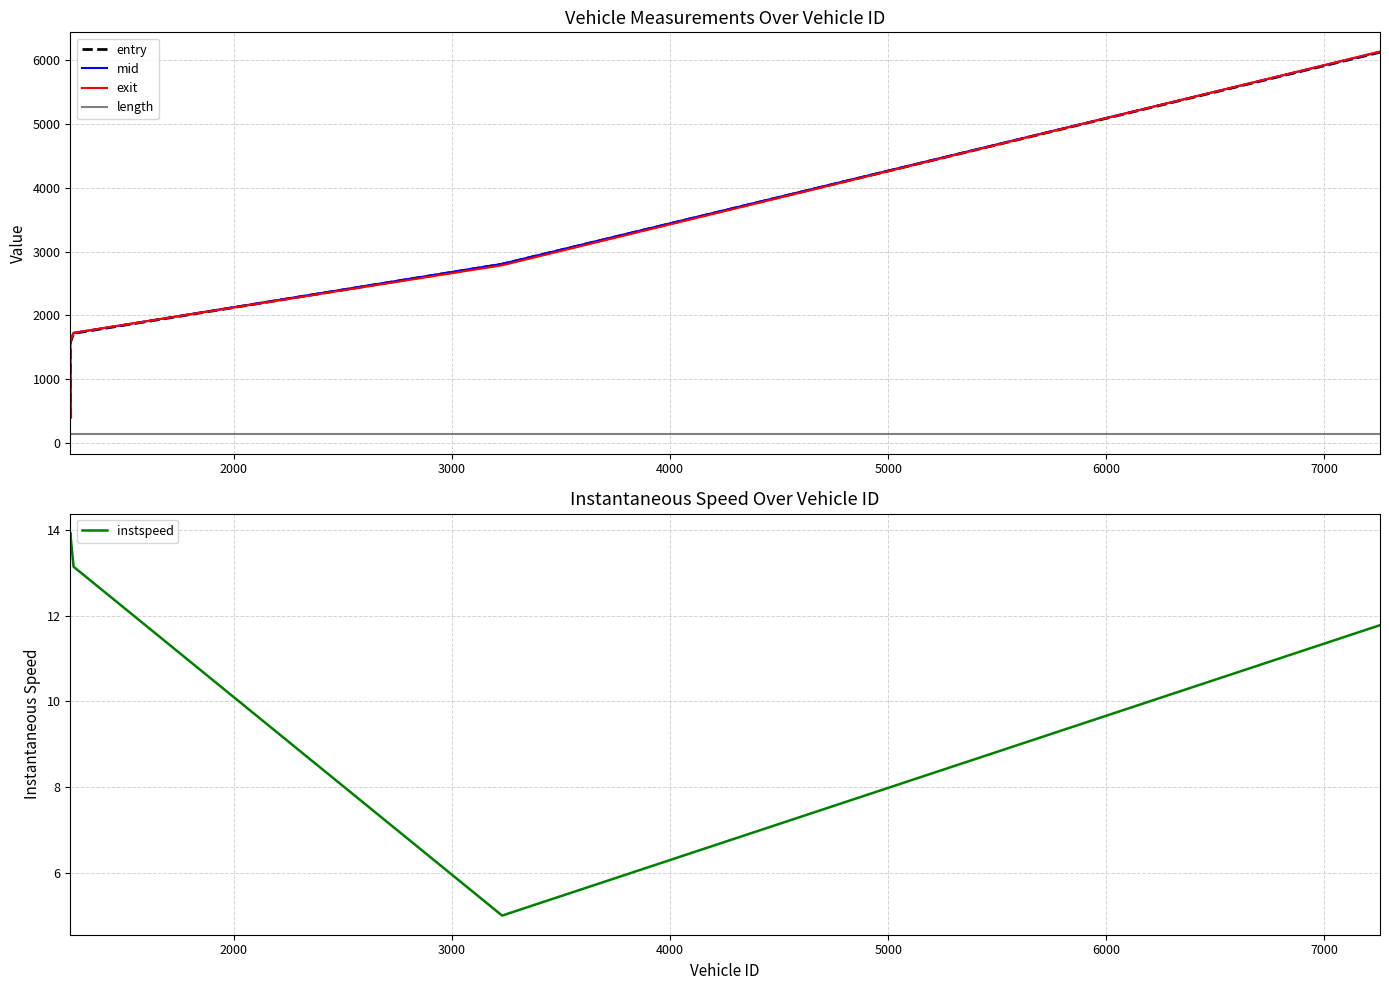

Which has a higher value, 2000 or 3000?

3000